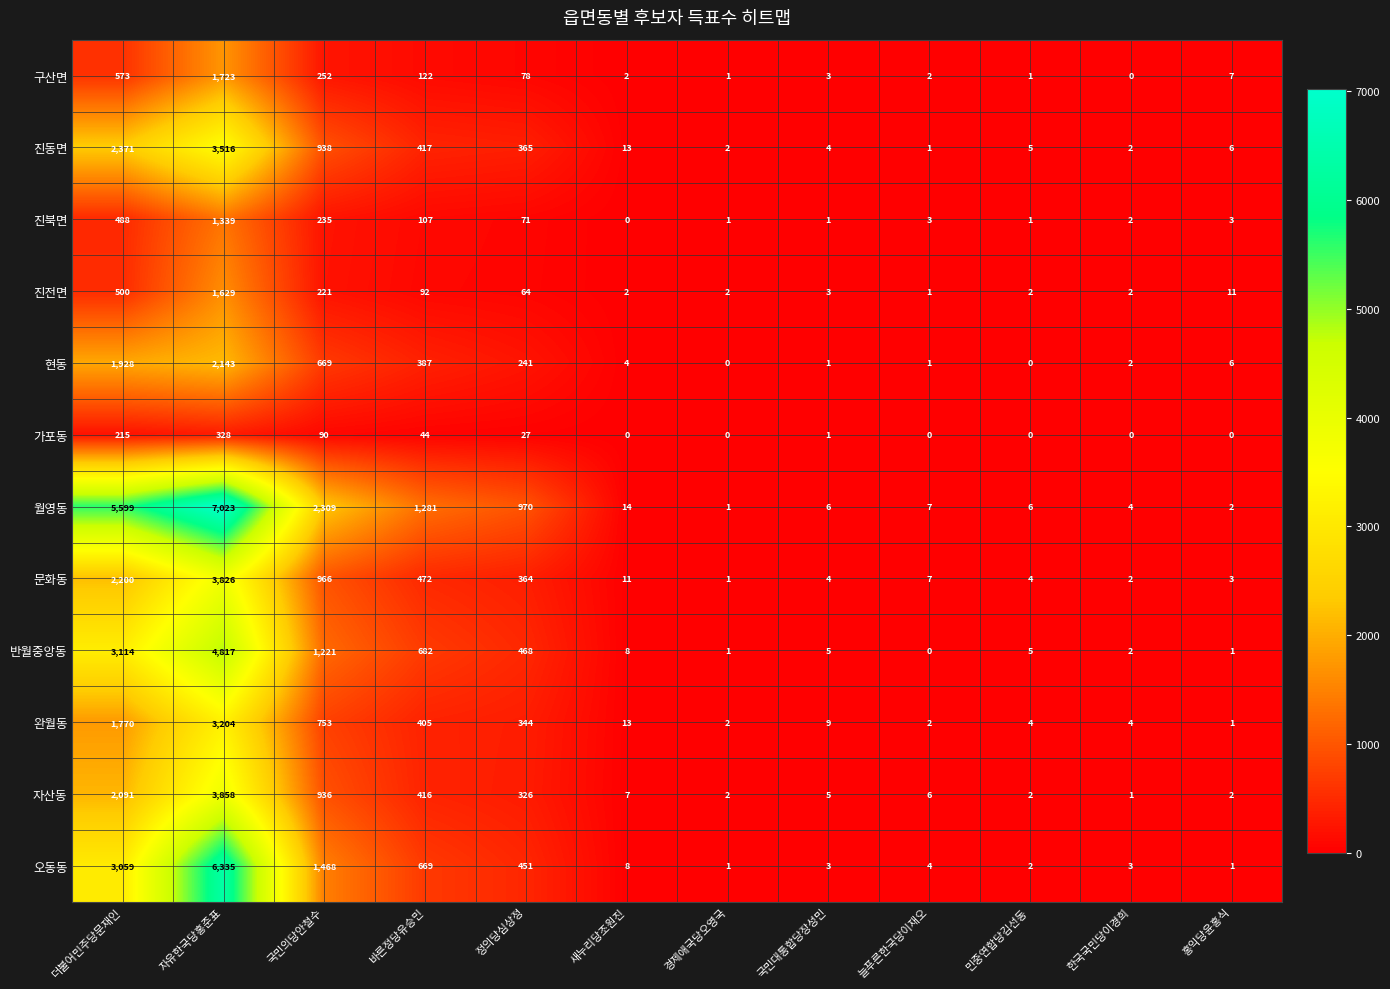

Is it true that 월영동 equals 4 at 새누리당조원진?

False